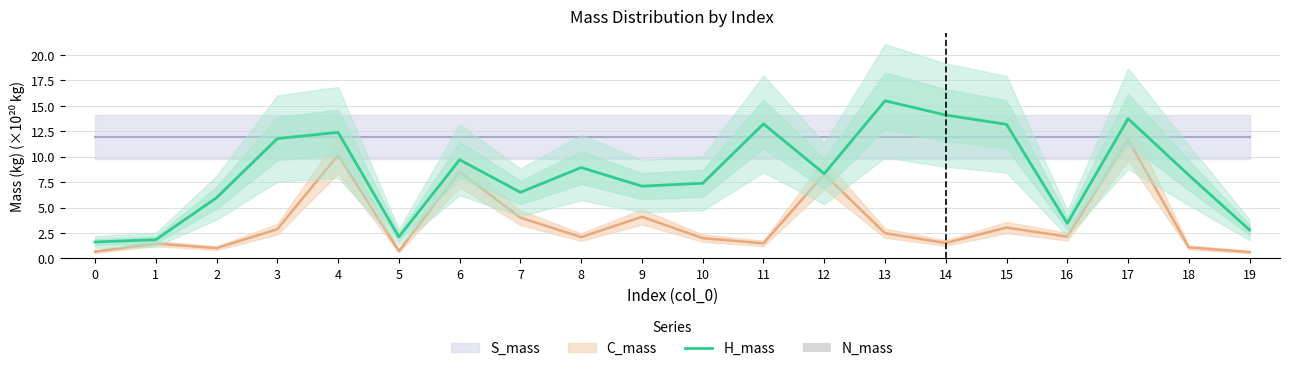

What is the maximum value for H_mass?

15.5